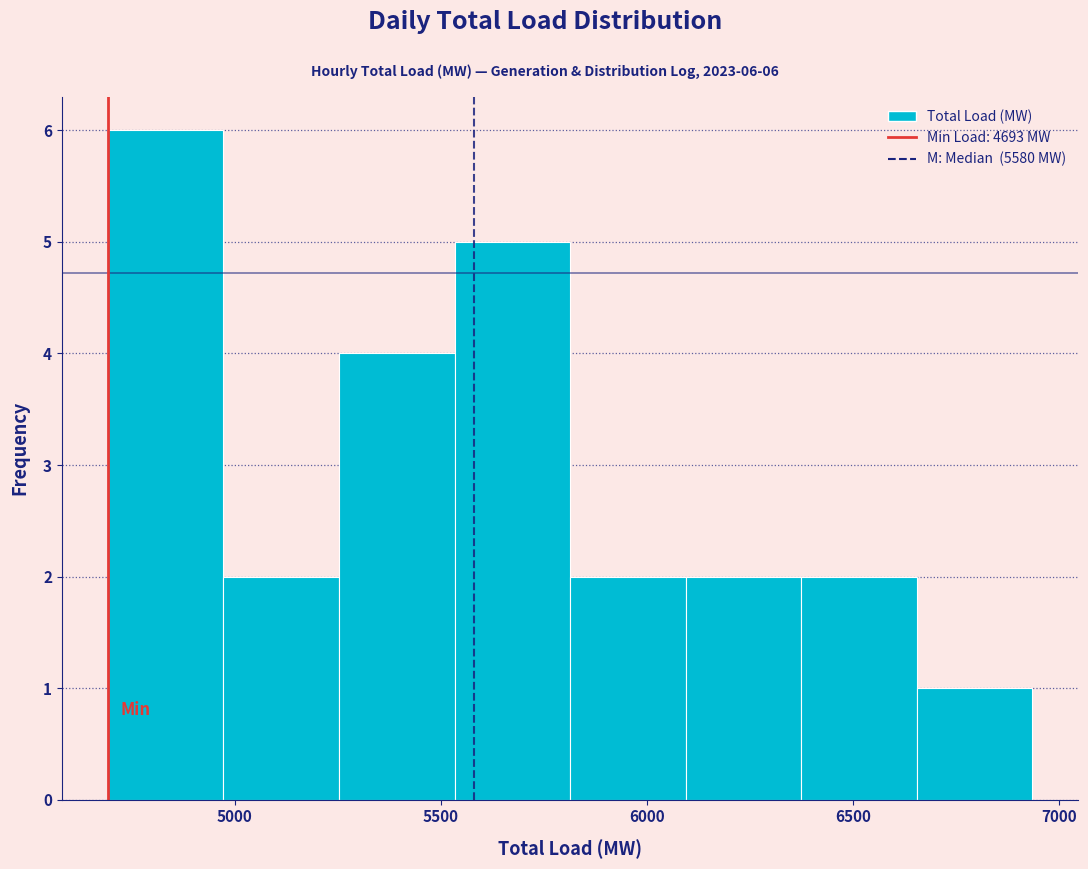

Which range on the x-axis has the tallest bar?

4700 to 4950